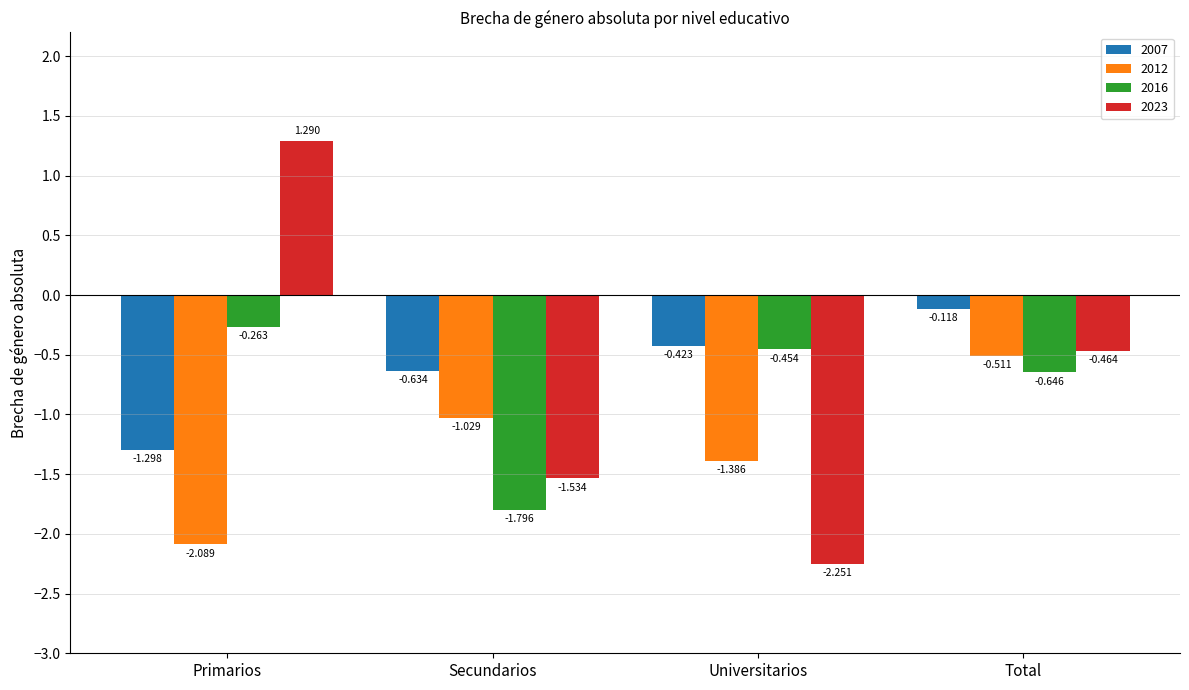

At which label does 2007 reach its minimum?

Primarios